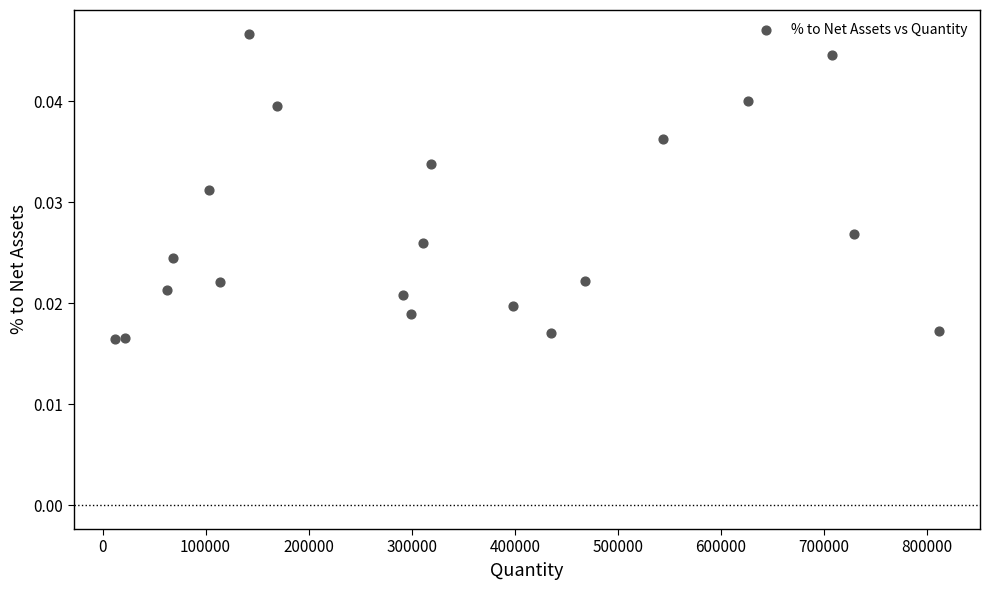

What is the range of X values (max minus min)?

799321.0